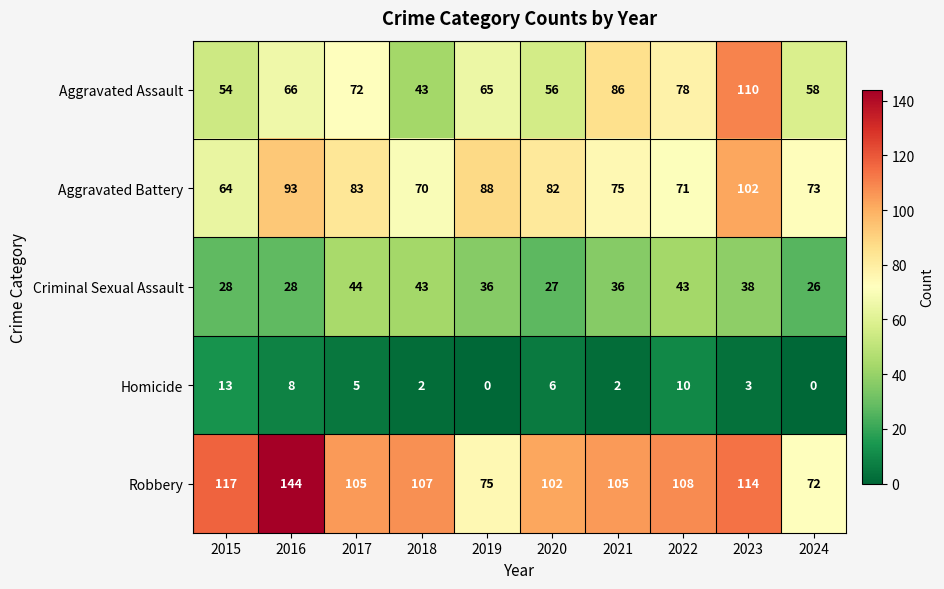

Between 2015 and 2021, which series saw the biggest shift?

Aggravated Assault